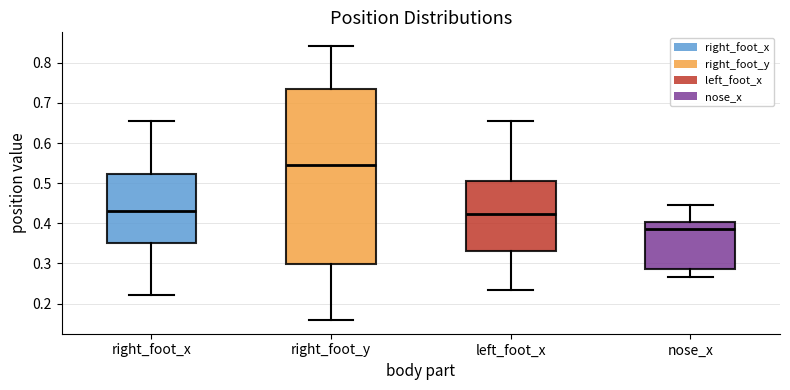

Reading left to right, read every box against the y-axis: the position of its median line, the range the box covers, and the ends of its whiskers. The values are not printed on the chart, so give them approximately, as read against the axis.

right_foot_x: median 0.43, box 0.35 to 0.52, whiskers 0.22 to 0.66
right_foot_y: median 0.54, box 0.30 to 0.73, whiskers 0.16 to 0.84
left_foot_x: median 0.42, box 0.33 to 0.51, whiskers 0.23 to 0.66
nose_x: median 0.38, box 0.29 to 0.40, whiskers 0.27 to 0.45